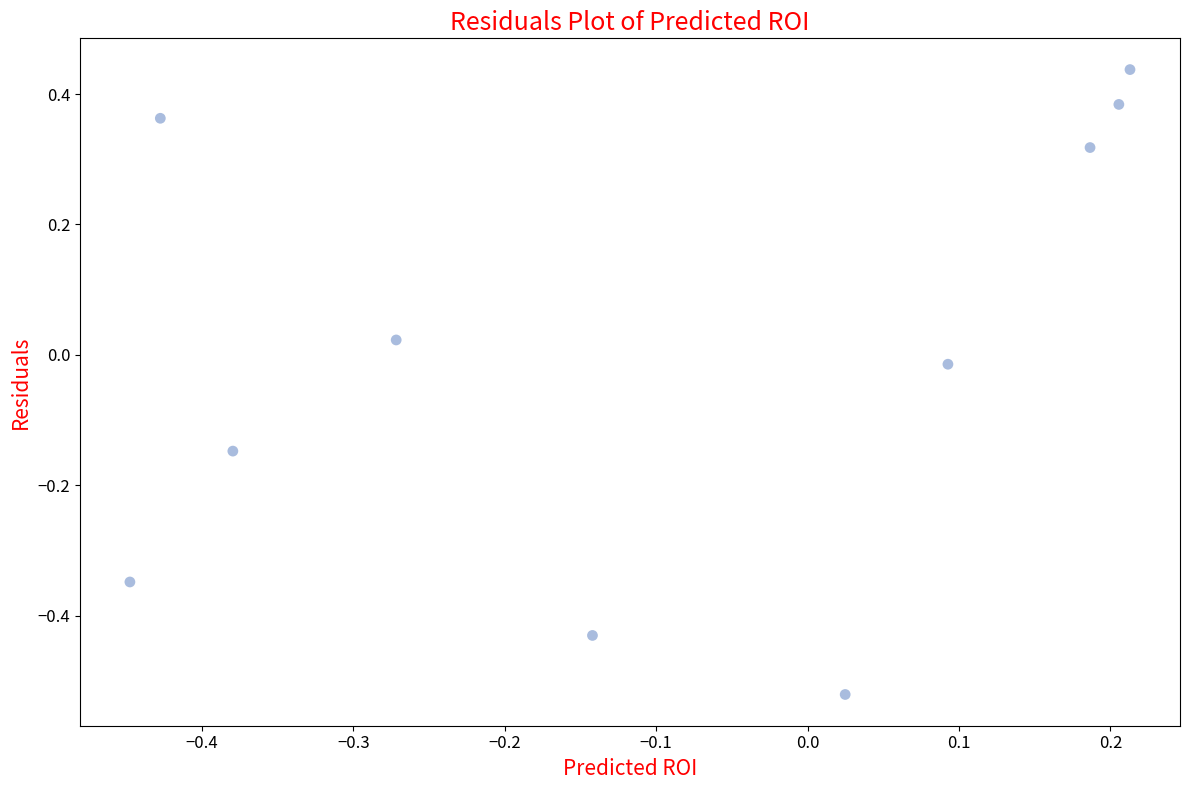

What is the range of Y values (max minus min)?

1.0